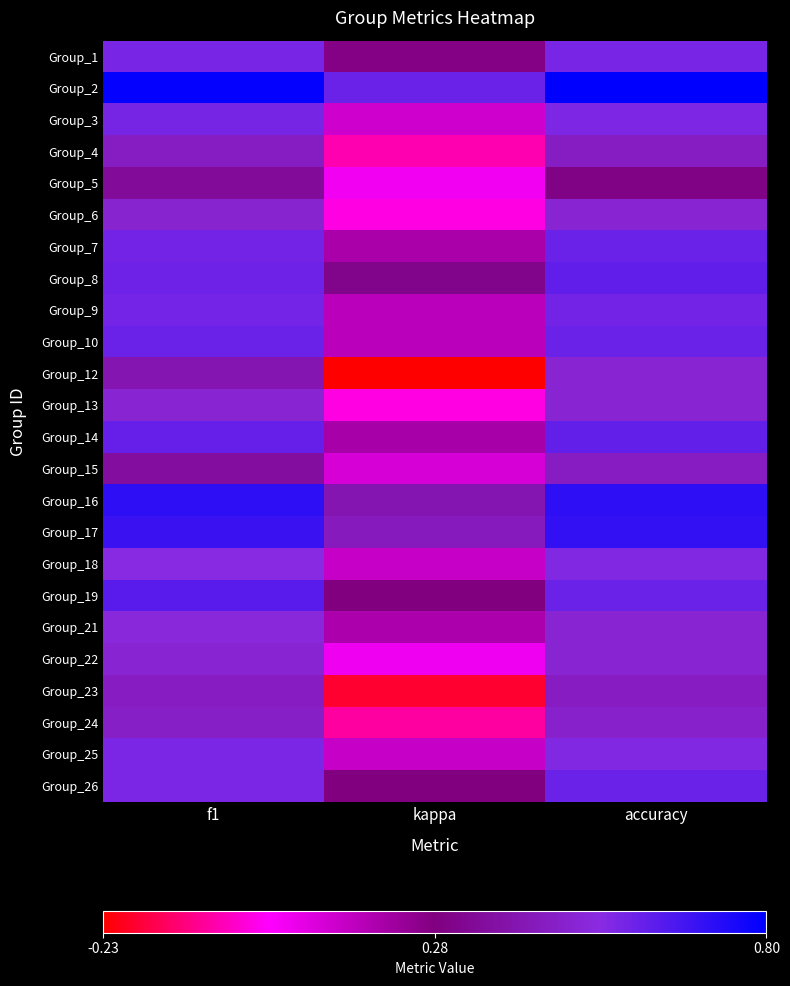

Reading left to right, what are all the values shown in this chart?

Group_1: f1=0.6	kappa=0.3	accuracy=0.6
Group_2: f1=0.8	kappa=0.6	accuracy=0.8
Group_3: f1=0.6	kappa=0.1	accuracy=0.6
Group_4: f1=0.5	kappa=-0.1	accuracy=0.5
Group_5: f1=0.3	kappa=0.1	accuracy=0.3
Group_6: f1=0.5	kappa=0.0	accuracy=0.5
Group_7: f1=0.6	kappa=0.2	accuracy=0.6
Group_8: f1=0.6	kappa=0.3	accuracy=0.6
Group_9: f1=0.6	kappa=0.2	accuracy=0.6
Group_10: f1=0.6	kappa=0.2	accuracy=0.6
Group_12: f1=0.4	kappa=-0.2	accuracy=0.5
Group_13: f1=0.5	kappa=0.0	accuracy=0.5
Group_14: f1=0.6	kappa=0.2	accuracy=0.6
Group_15: f1=0.4	kappa=0.1	accuracy=0.5
Group_16: f1=0.7	kappa=0.4	accuracy=0.7
Group_17: f1=0.7	kappa=0.4	accuracy=0.7
Group_18: f1=0.5	kappa=0.1	accuracy=0.6
Group_19: f1=0.6	kappa=0.3	accuracy=0.6
Group_21: f1=0.5	kappa=0.2	accuracy=0.5
Group_22: f1=0.5	kappa=0.1	accuracy=0.5
Group_23: f1=0.5	kappa=-0.2	accuracy=0.5
Group_24: f1=0.5	kappa=-0.1	accuracy=0.5
Group_25: f1=0.6	kappa=0.1	accuracy=0.6
Group_26: f1=0.6	kappa=0.3	accuracy=0.6